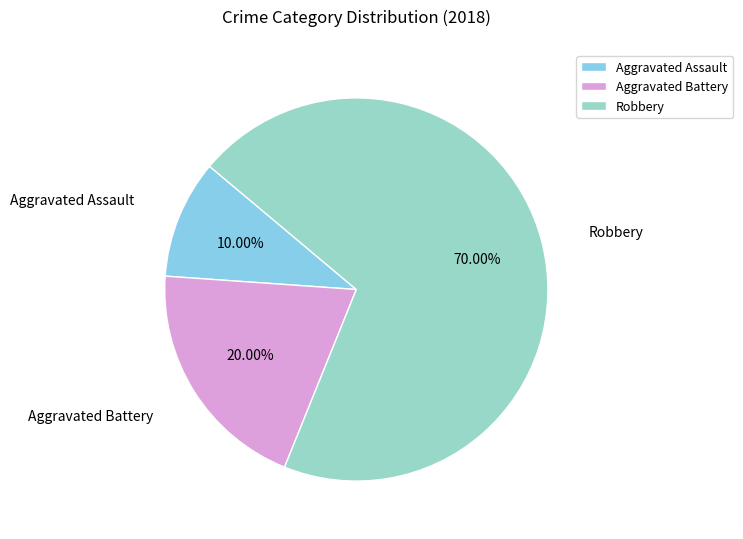

What percentage is the Robbery slice, to the nearest percent?

70%